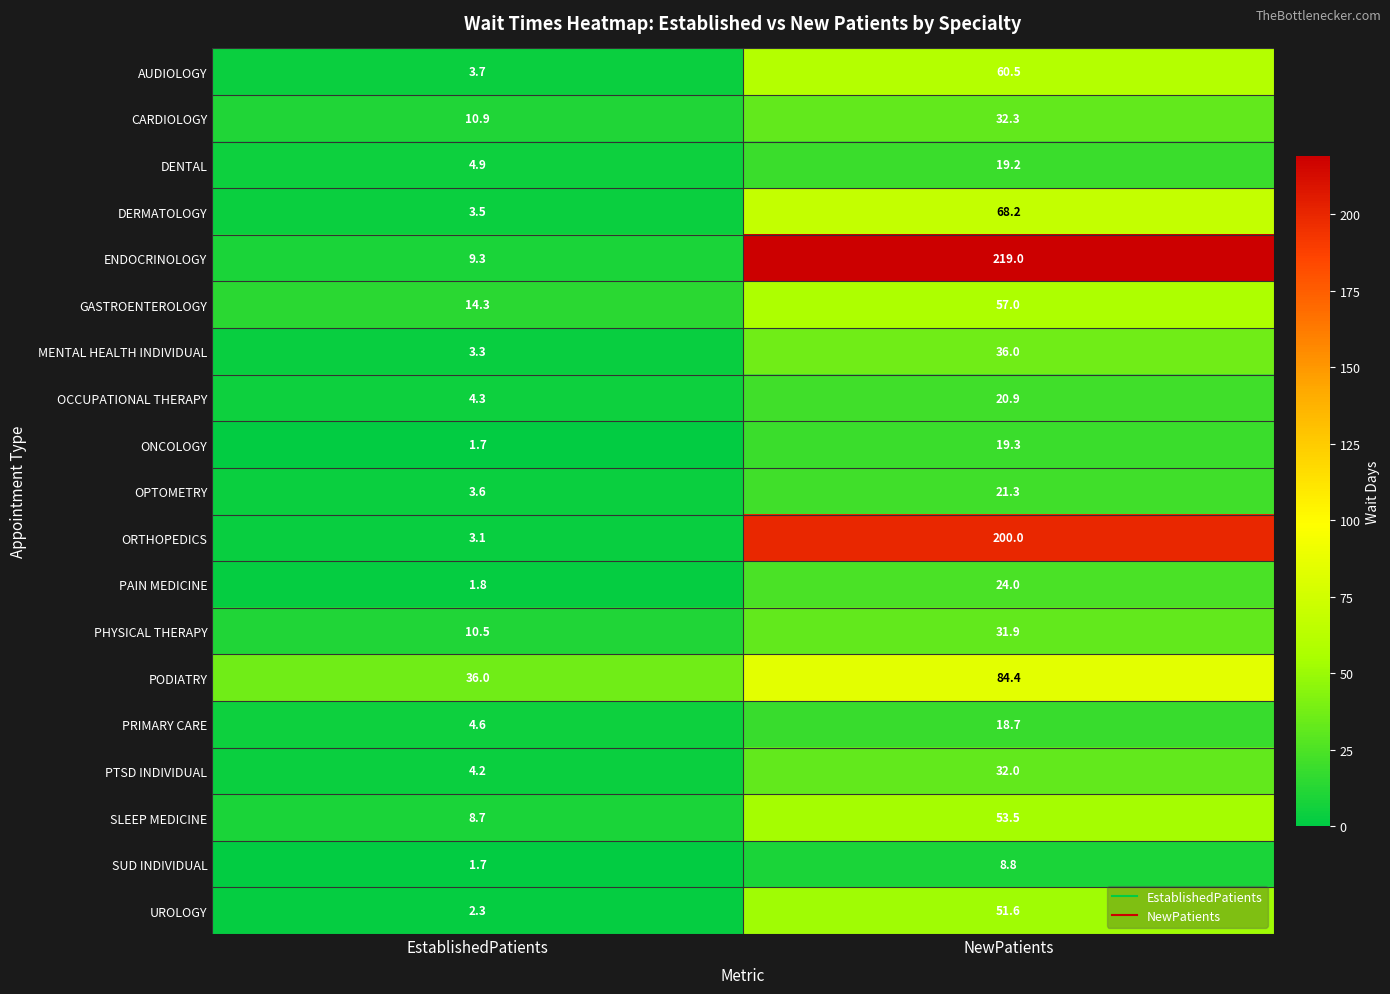

Which series changed the most between EstablishedPatients and NewPatients?

ENDOCRINOLOGY